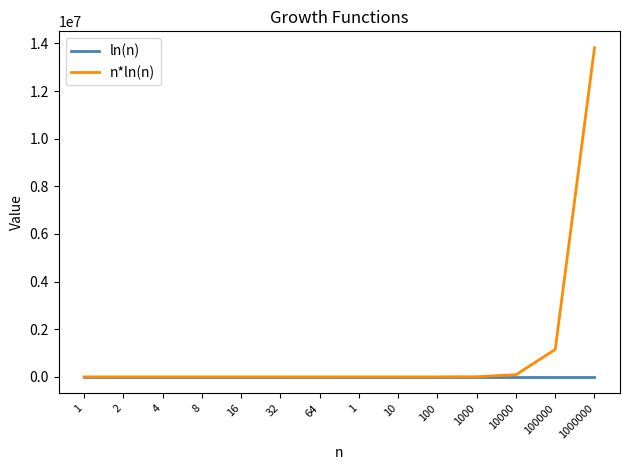

What are all the series names shown in the legend?

ln(n), n*ln(n)